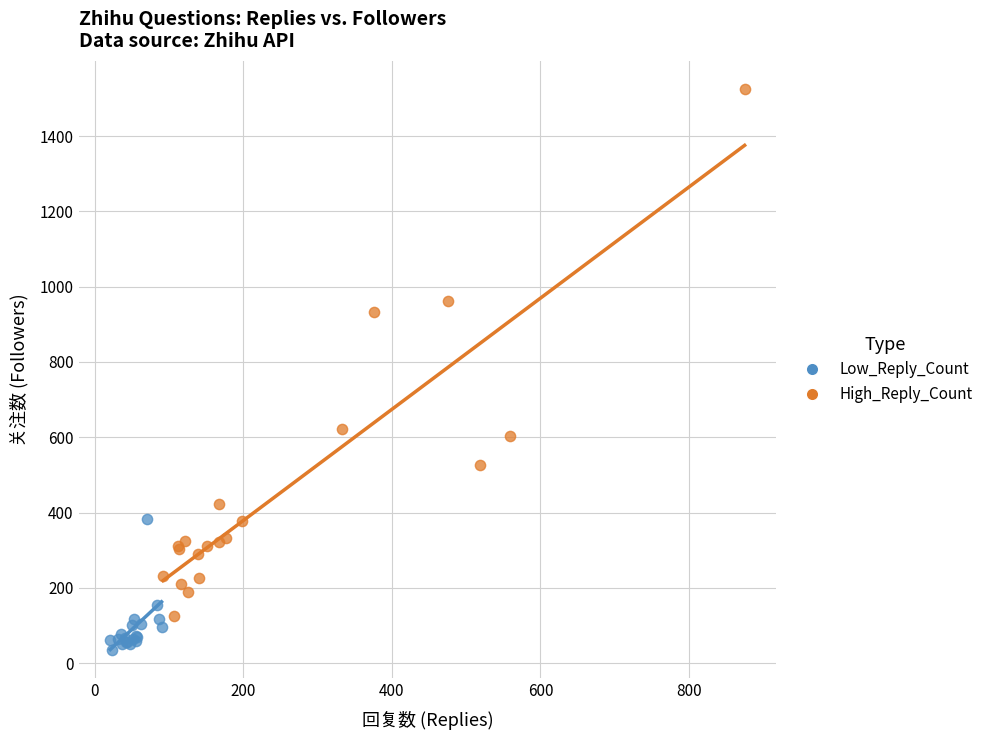

Which series reaches the minimum Y coordinate?

Low_Reply_Count